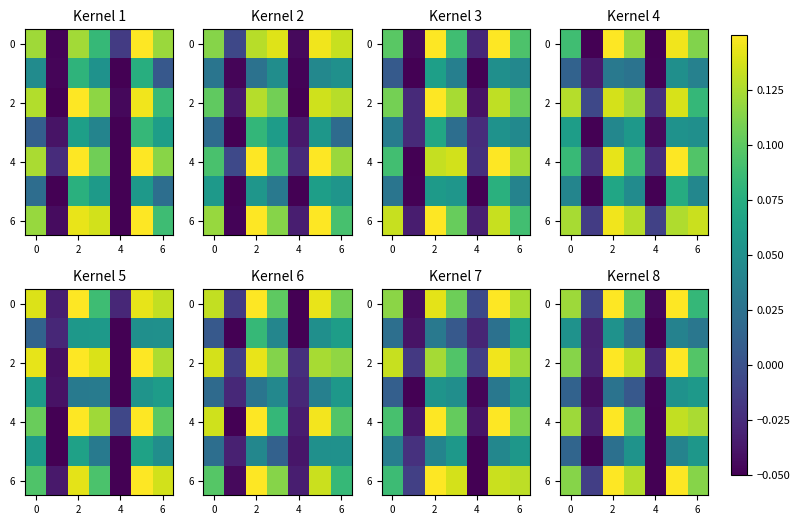

Which label corresponds to the largest value in the chart?

4